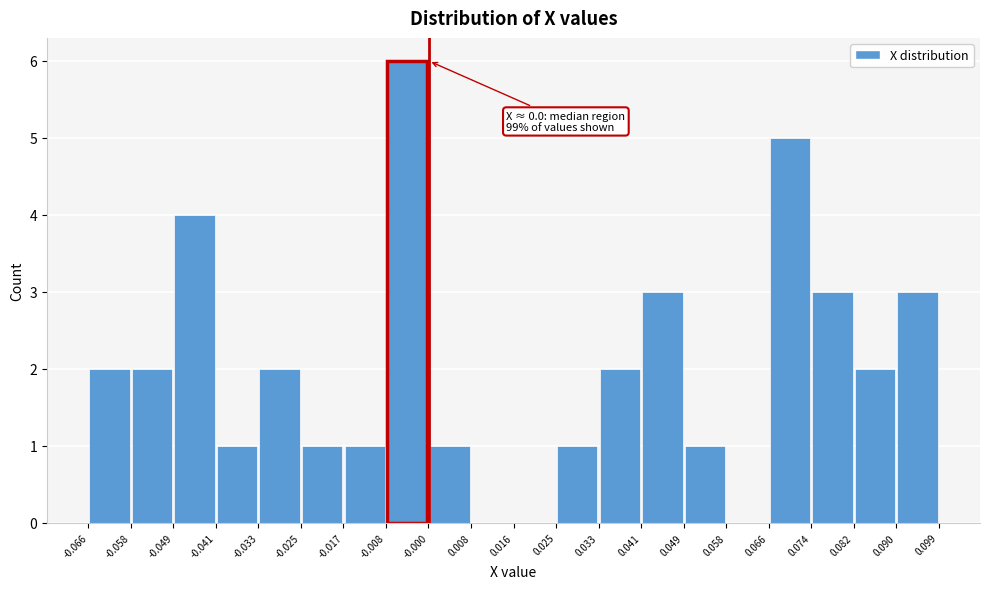

Over which range of the x-axis is the bar tallest?

-0.008 to -0.000